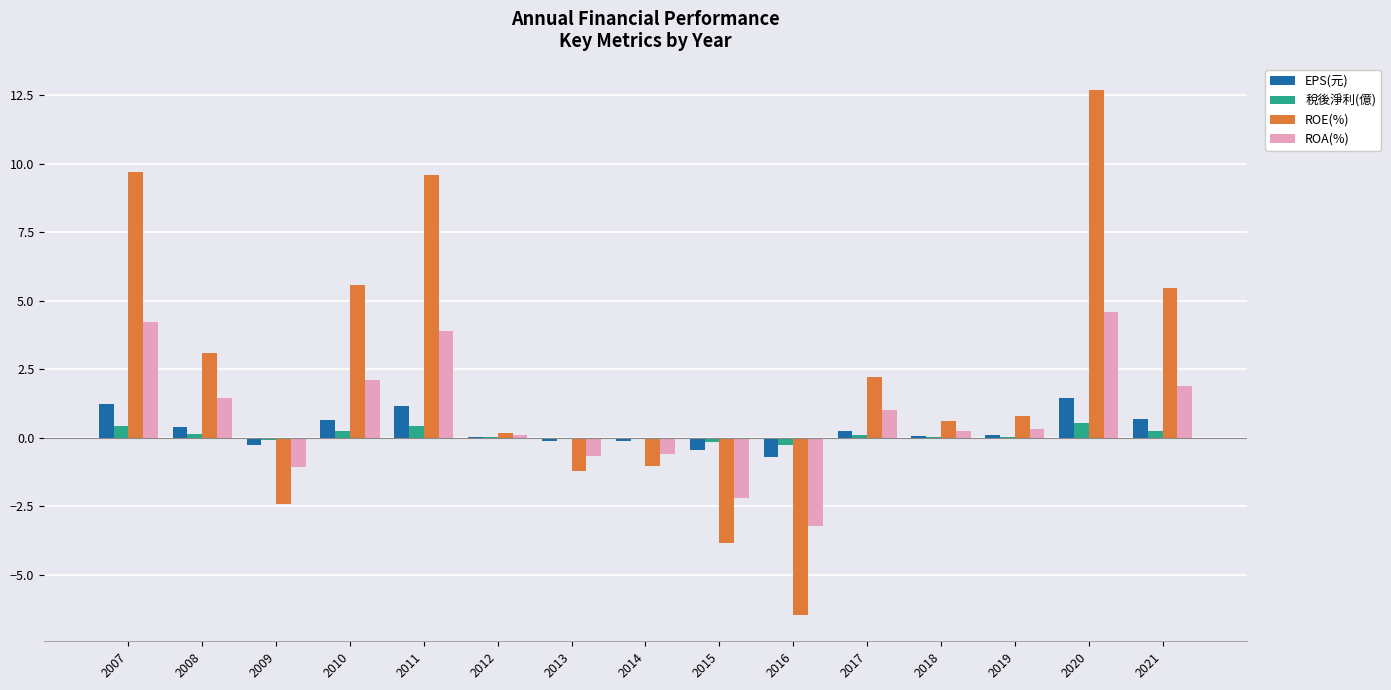

What value does the ROE(%) series have at 2011?

9.6